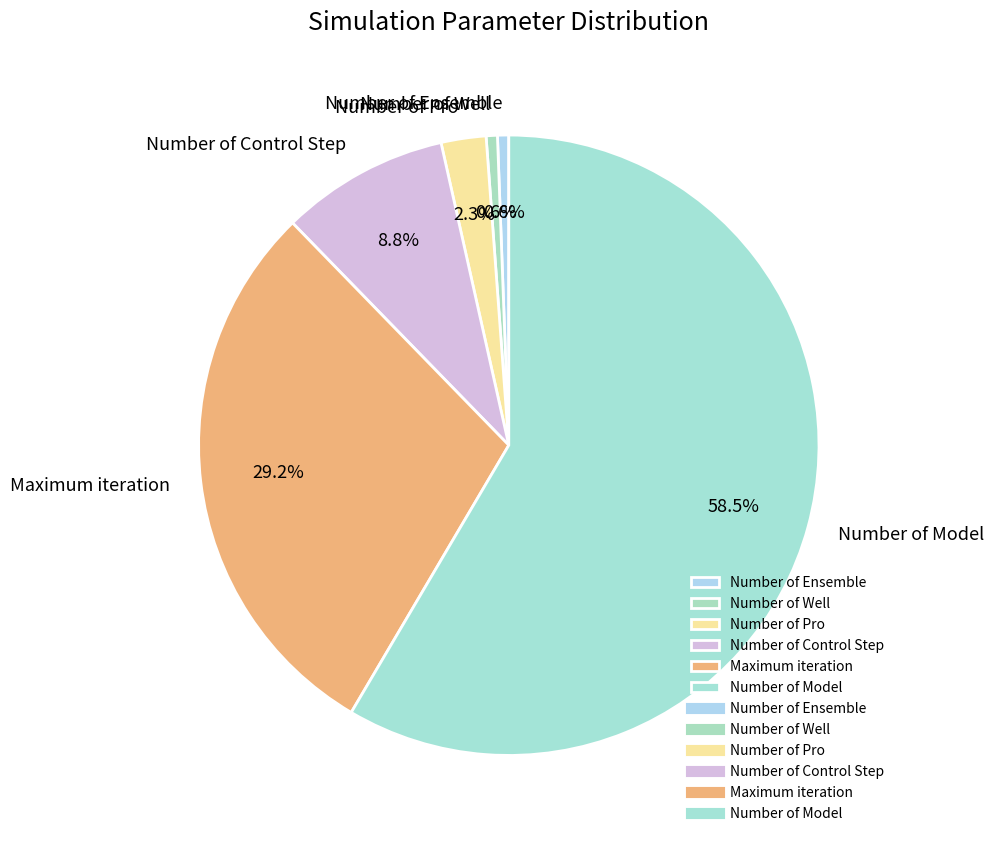

Which category accounts for the majority?

Number of Model